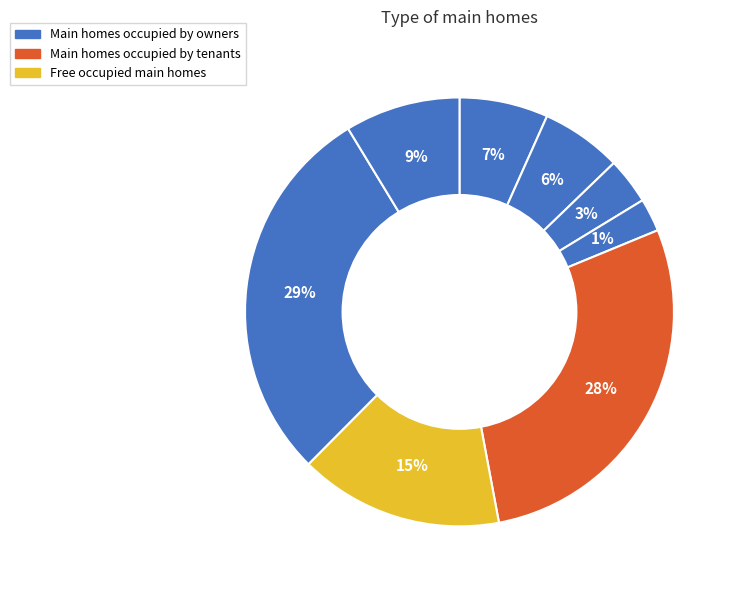

To the nearest percent, what percentage of the pie is 5?

2%